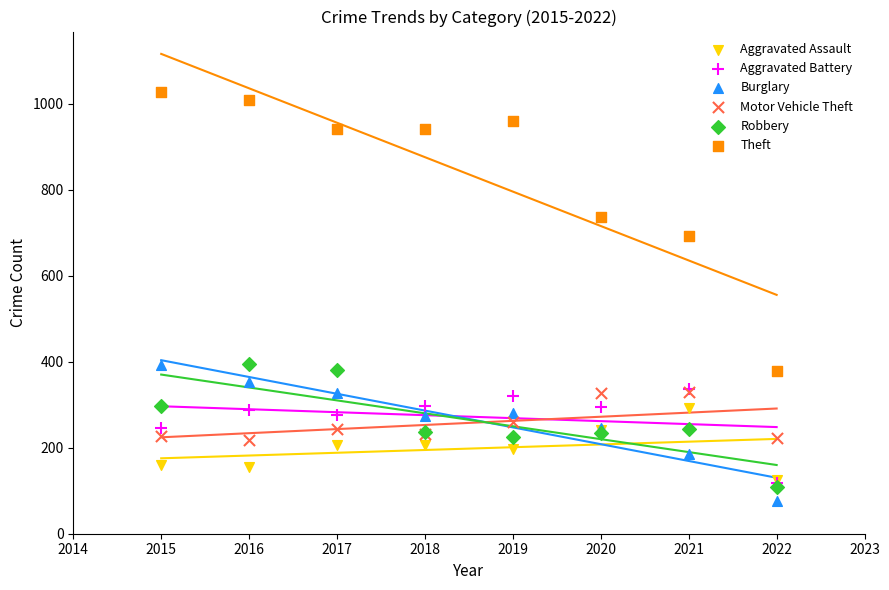

Which series reaches the maximum Y coordinate?

Theft